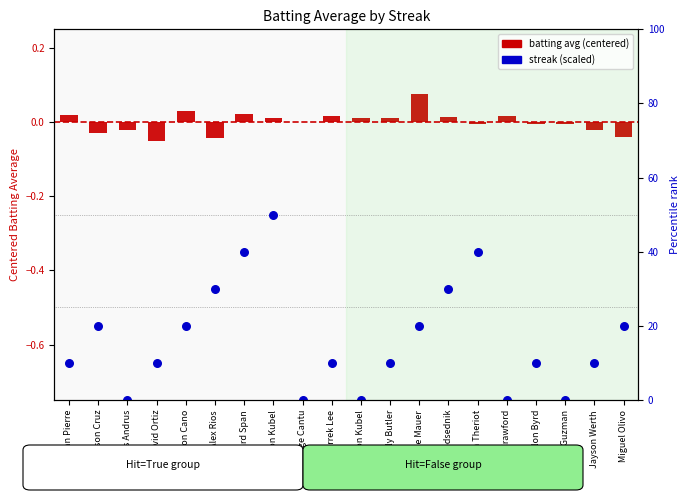

Is the value of Streak (scaled) at Jorge Cantu greater than the value of Batting Avg (centered) at Carl Crawford?

No